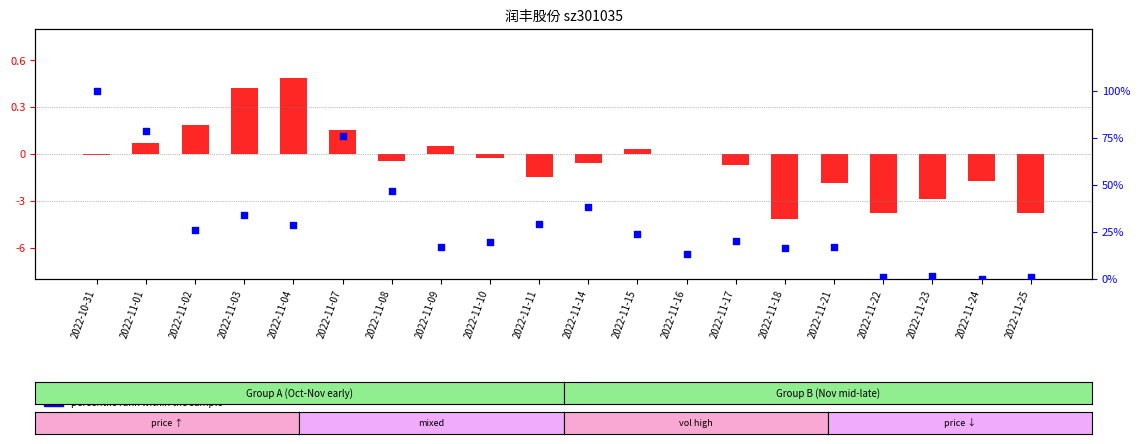

What is the total value across all series at 2022-11-21?

15.4